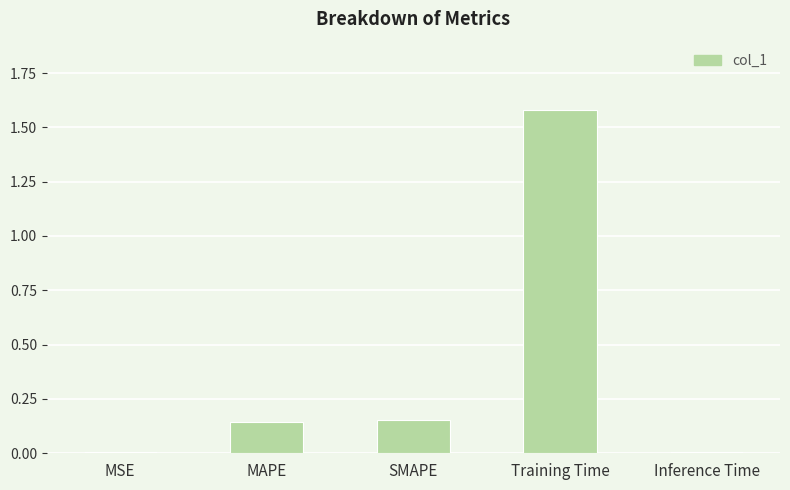

What is the sum of all values?

1.9